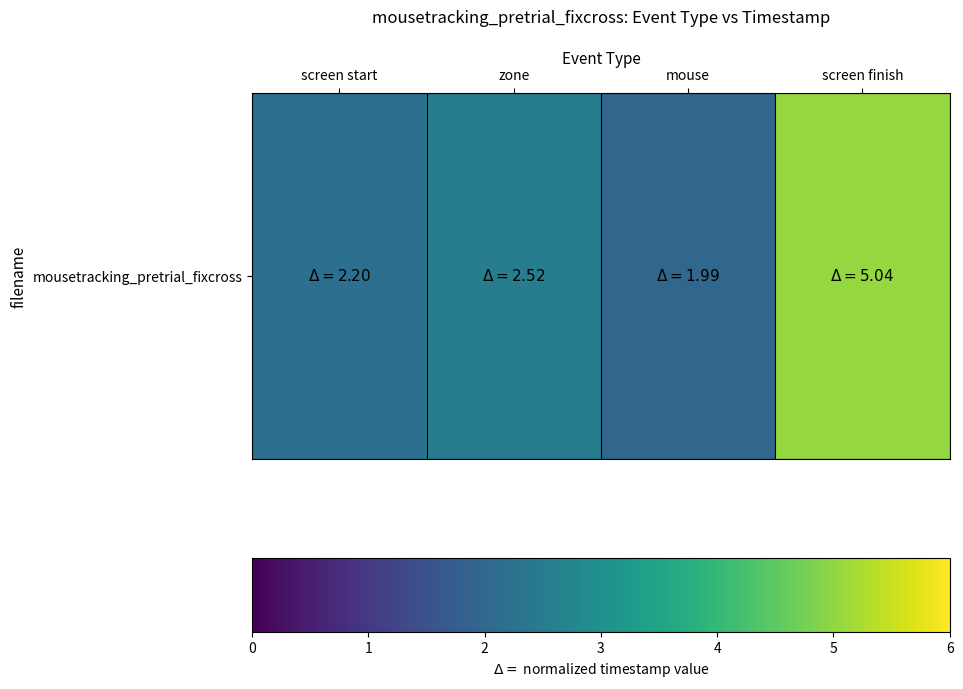

True or false: the data shows 1168301.2 at screen finish.

True